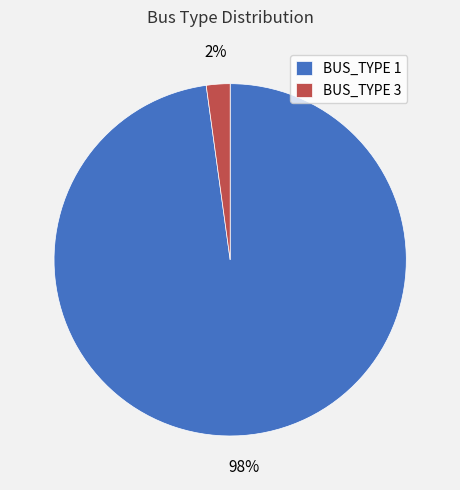

How many segments does this pie chart have?

2